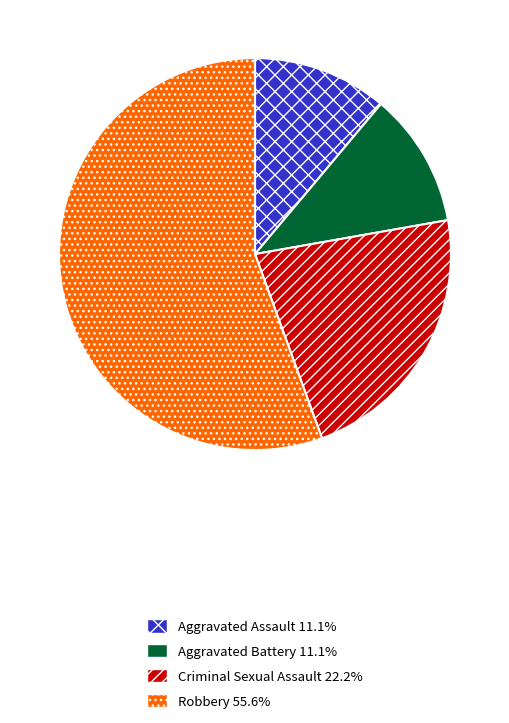

Is the sum of Criminal Sexual Assault and Aggravated Battery greater than half?

No